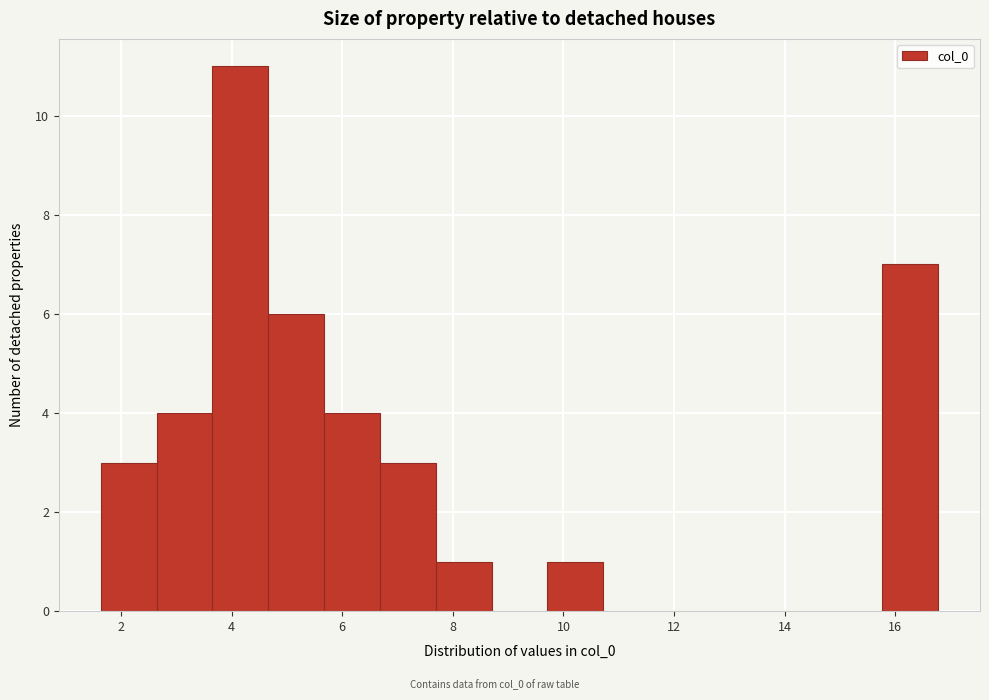

Reading left to right, transcribe this chart: for each bar, give the range it covers on the x-axis and its height. Neither the bar edges nor the heights are printed on the chart, so give them approximately, as read against the axes.

1.6 to 2.6: 3
2.6 to 3.6: 4
3.6 to 4.6: 11
4.6 to 5.6: 6
5.6 to 6.6: 4
6.6 to 7.6: 3
7.6 to 8.6: 1
8.6 to 9.8: 0
9.8 to 10.8: 1
10.8 to 11.8: 0
11.8 to 12.8: 0
12.8 to 13.8: 0
13.8 to 14.8: 0
14.8 to 15.8: 0
15.8 to 16.8: 7